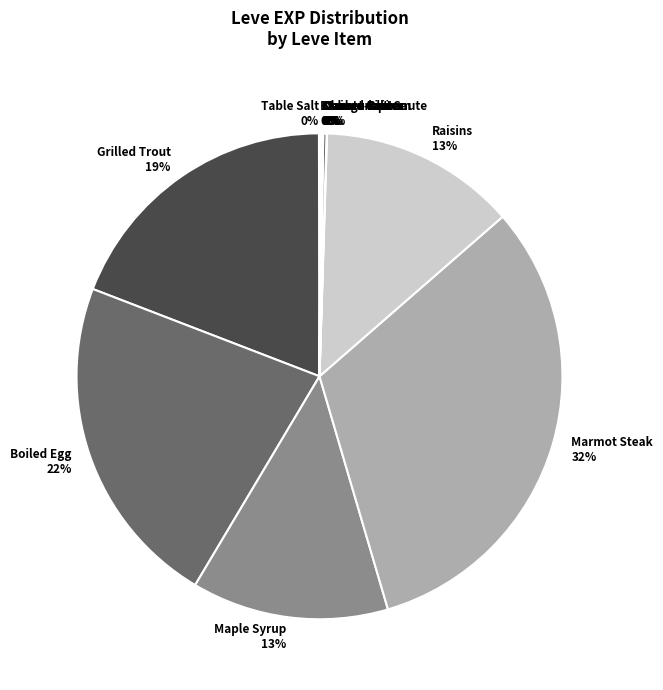

Is there a majority slice in this chart?

No